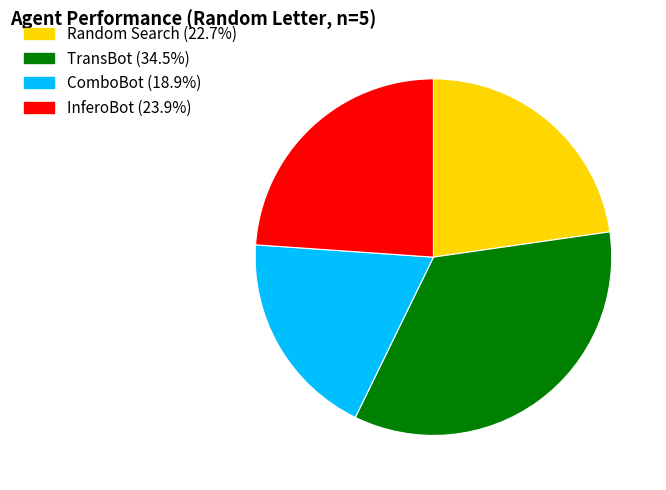

Do InferoBot and Random Search together represent more than half of the pie?

No